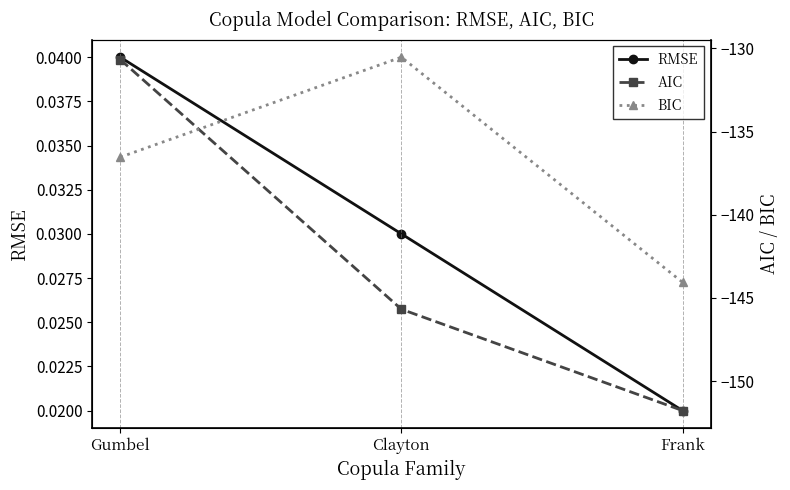

Where is BIC nearest to the value -137?

Gumbel